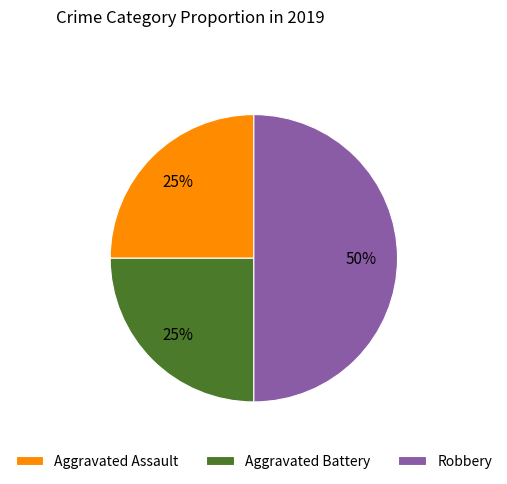

What is the largest slice in the pie chart?

Robbery